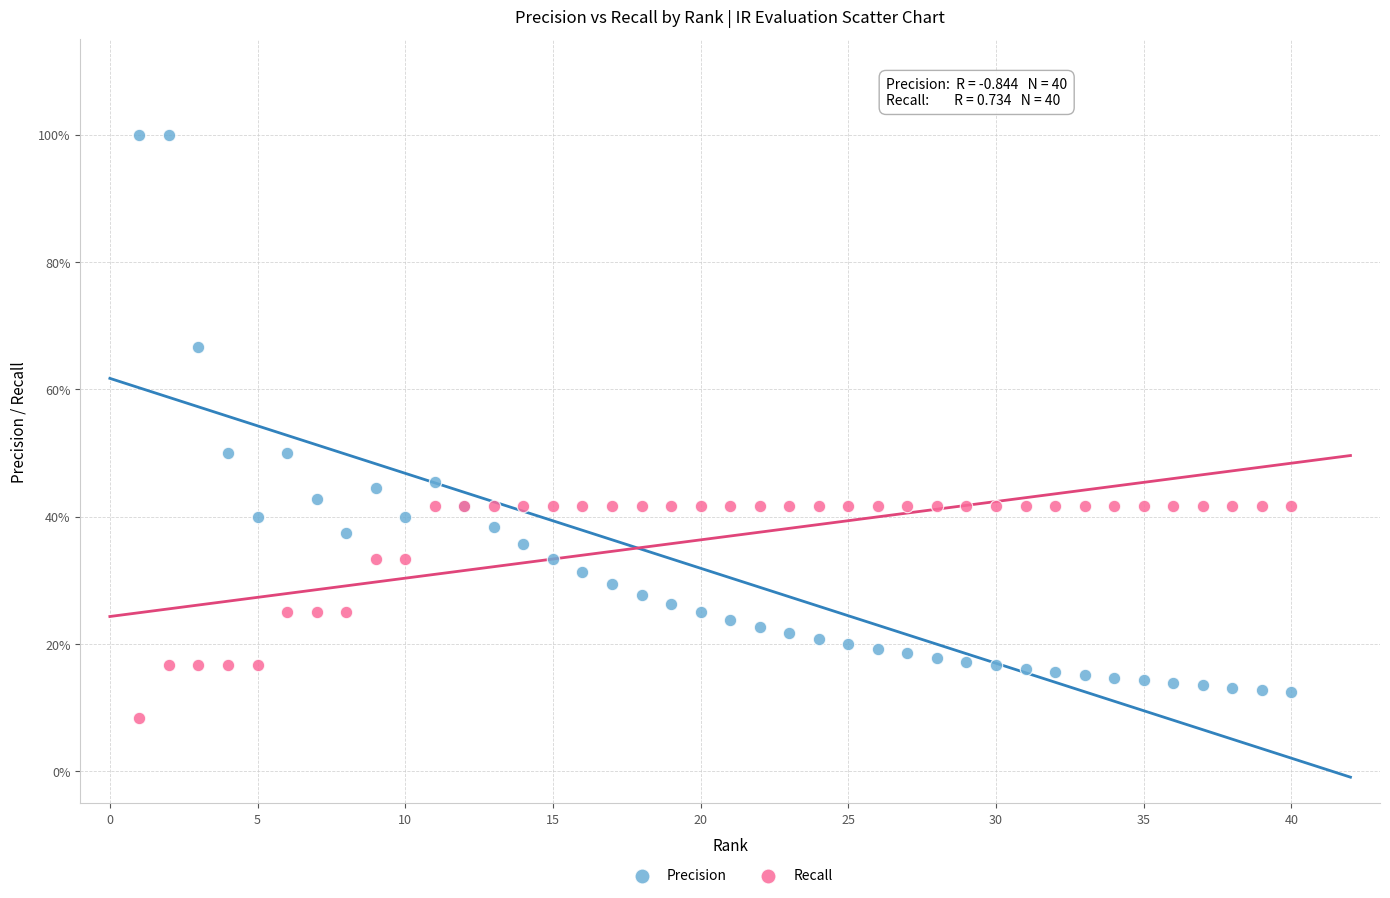

What are all the series names shown in the legend?

Precision, Recall